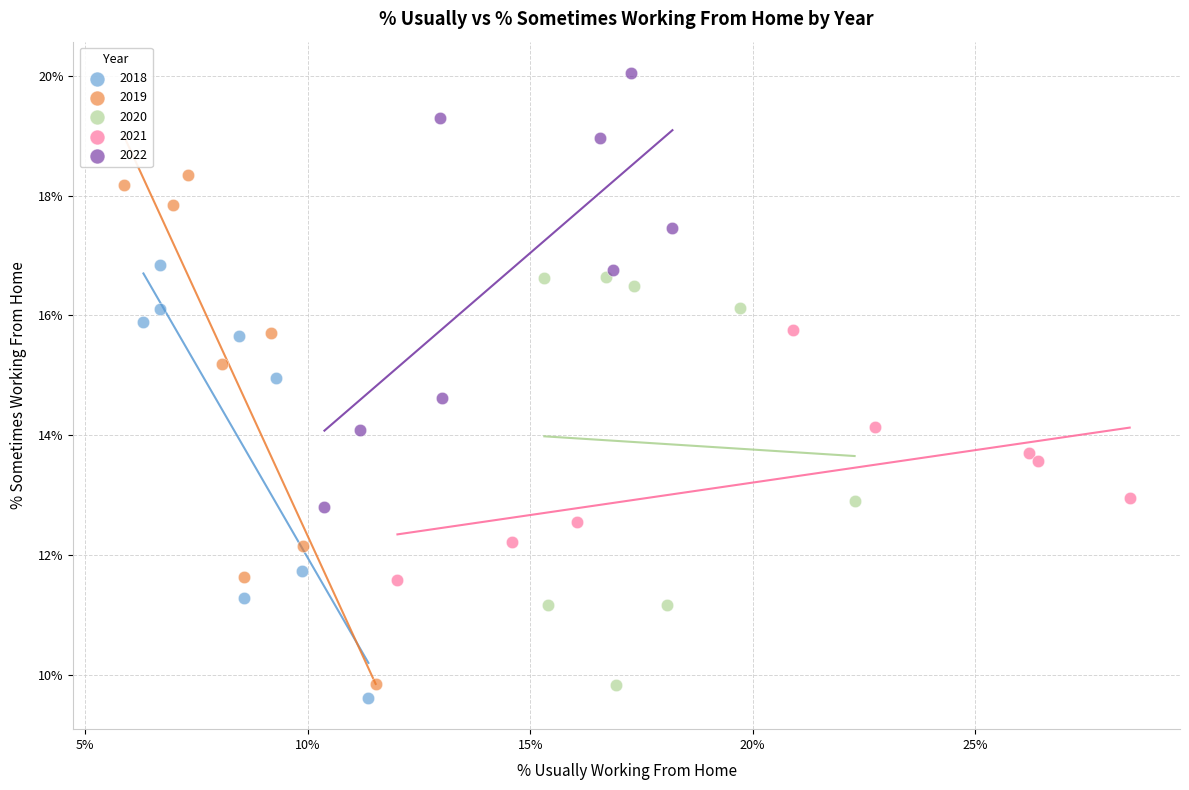

What are all the series names shown in the legend?

2018, 2019, 2020, 2021, 2022